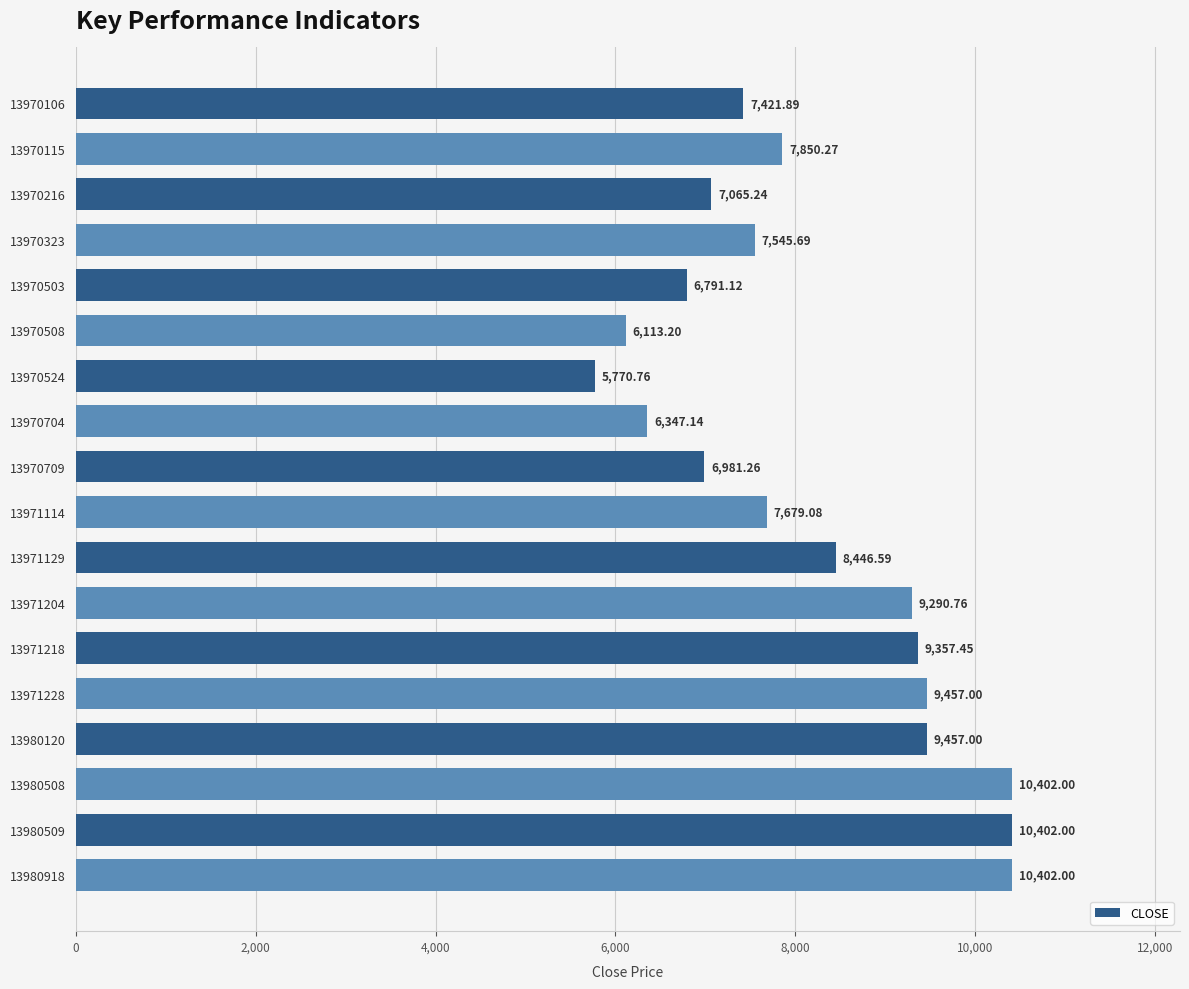

What is the average value?

8154.5